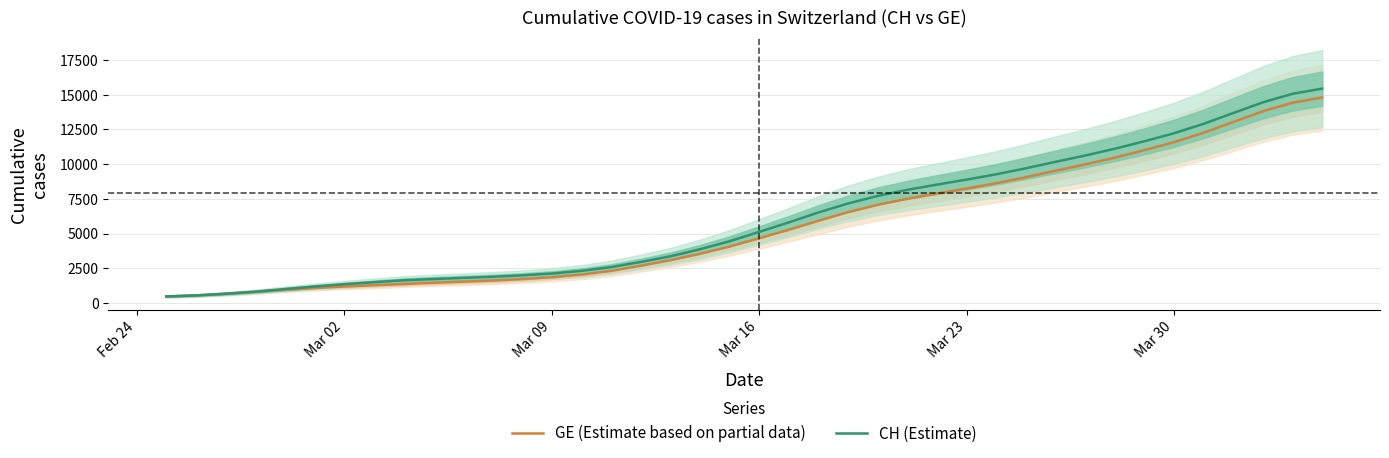

What is the highest value of the CH (Estimate) series?

15432.6